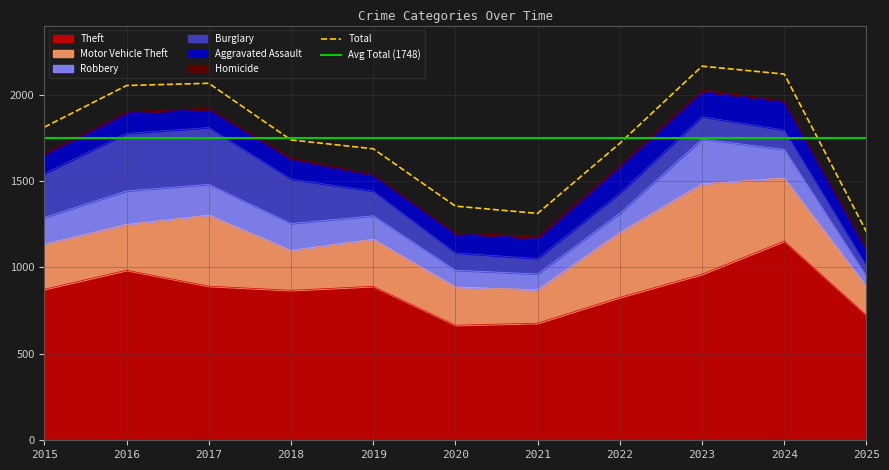

Read the Robbery value at 2015, to the nearest 50.

150